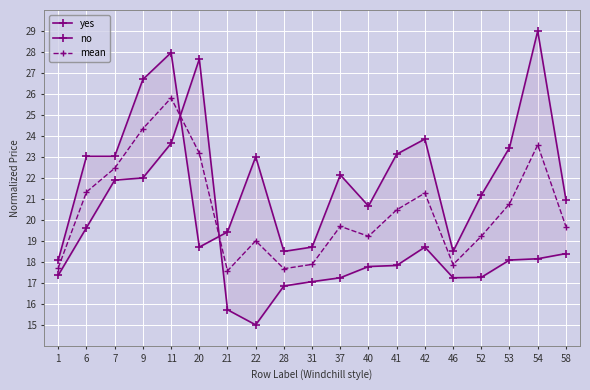

List the series in order of their overall mean, lowest first.

no, mean, yes